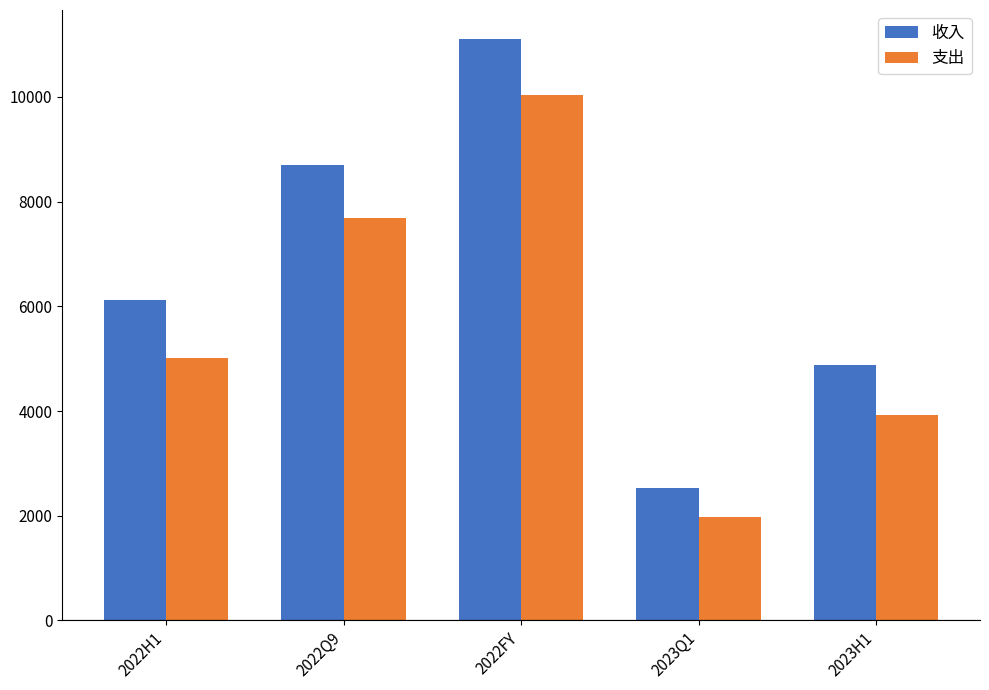

Which series has the largest range (max minus min)?

收入